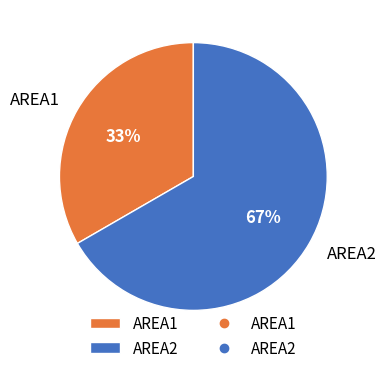

Is it true that AREA2 is 67% of the pie?

True